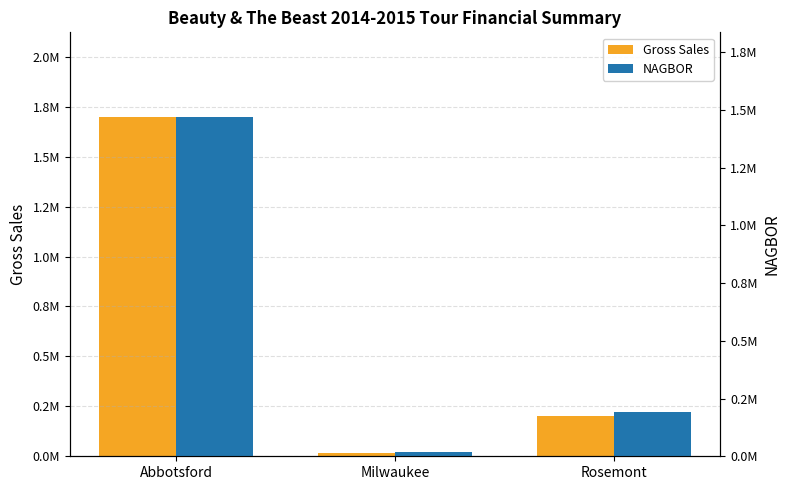

What is the average value of the Gross Sales series?

639382.4